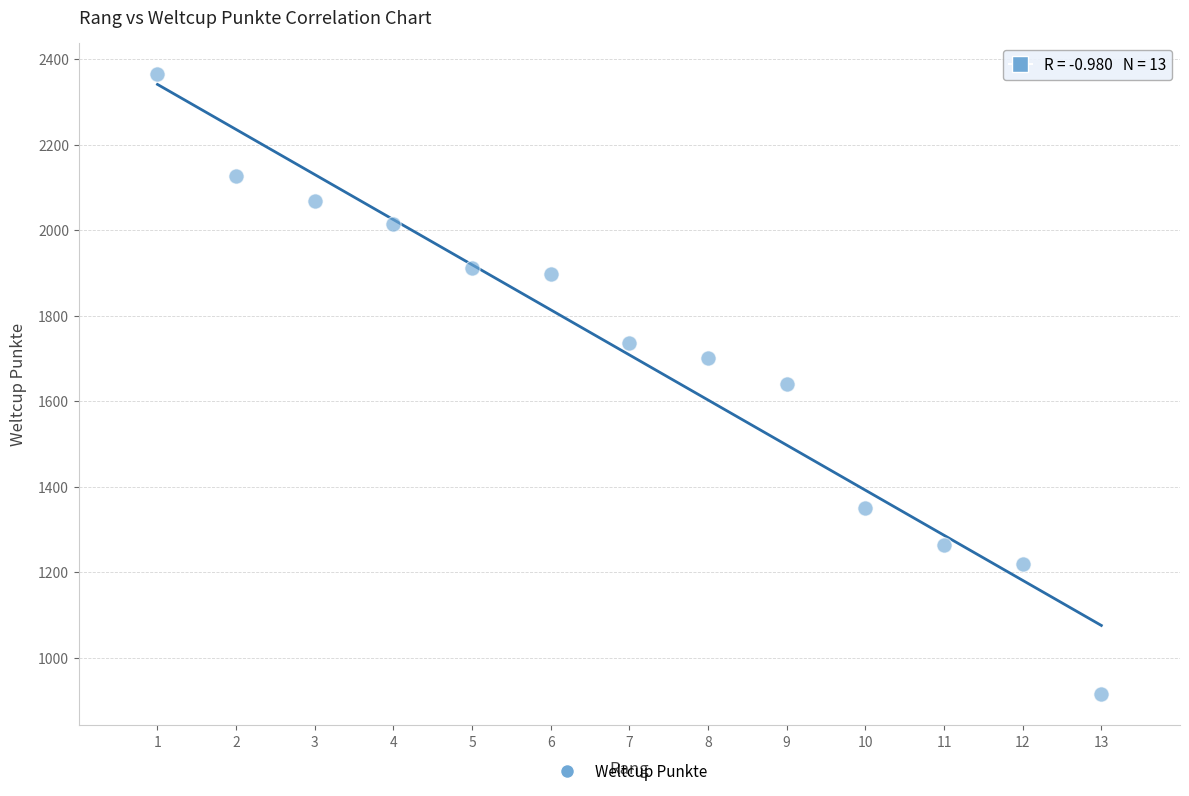

What is the range of X values (max minus min)?

12